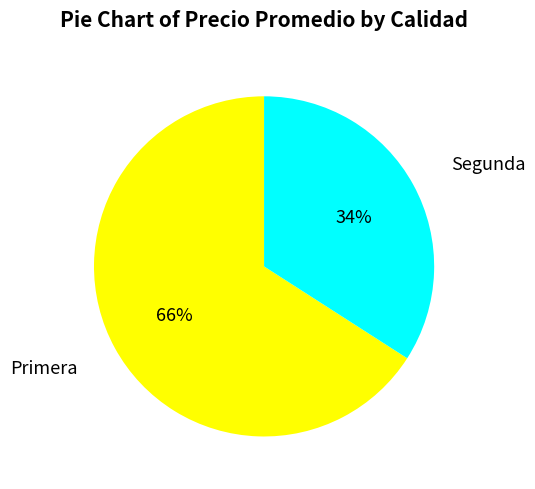

What is the largest slice in the pie chart?

Primera